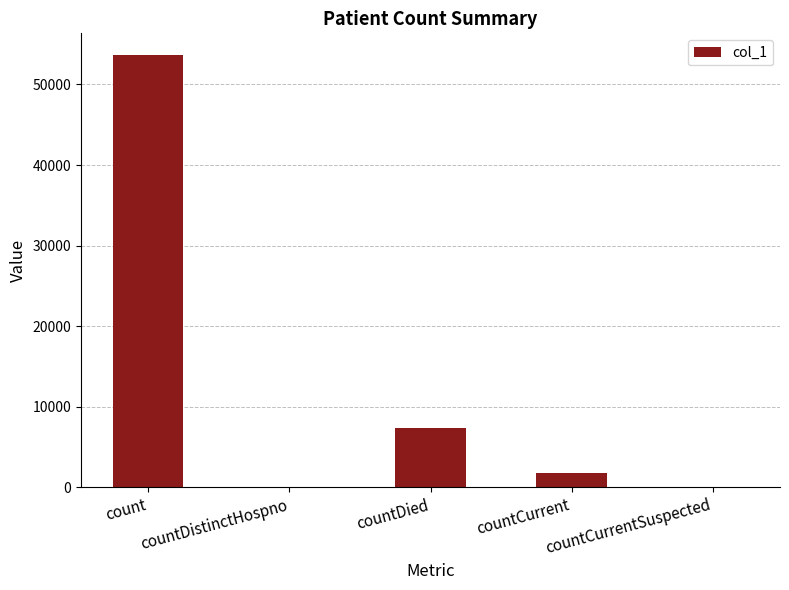

True or false: the data shows 19456 at countCurrentSuspected.

False